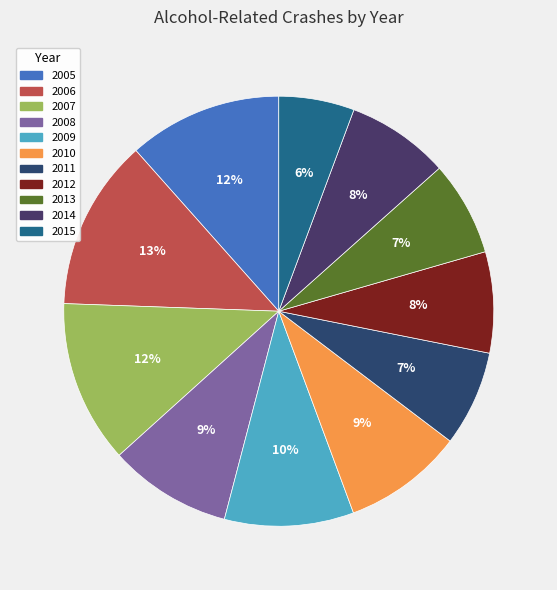

To the nearest percent, what portion does 2008 represent?

9%